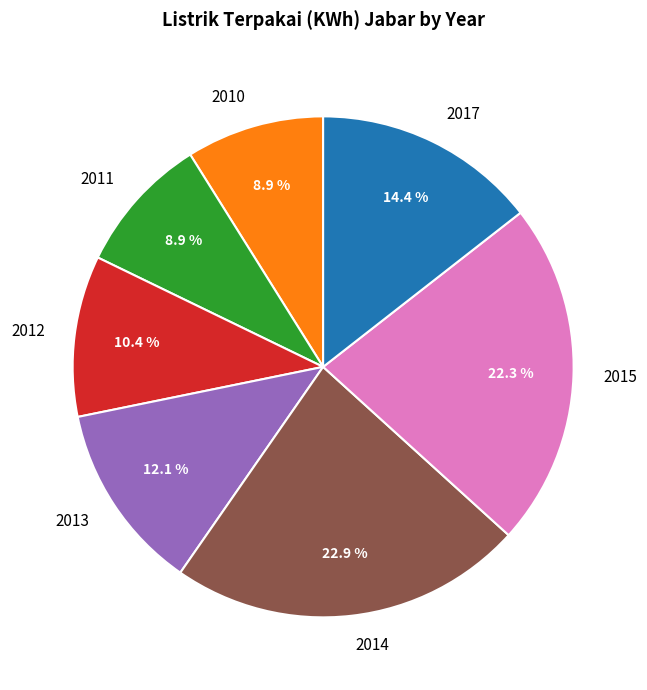

To the nearest percent, what is the difference between the largest and smallest slice percentages?

14%